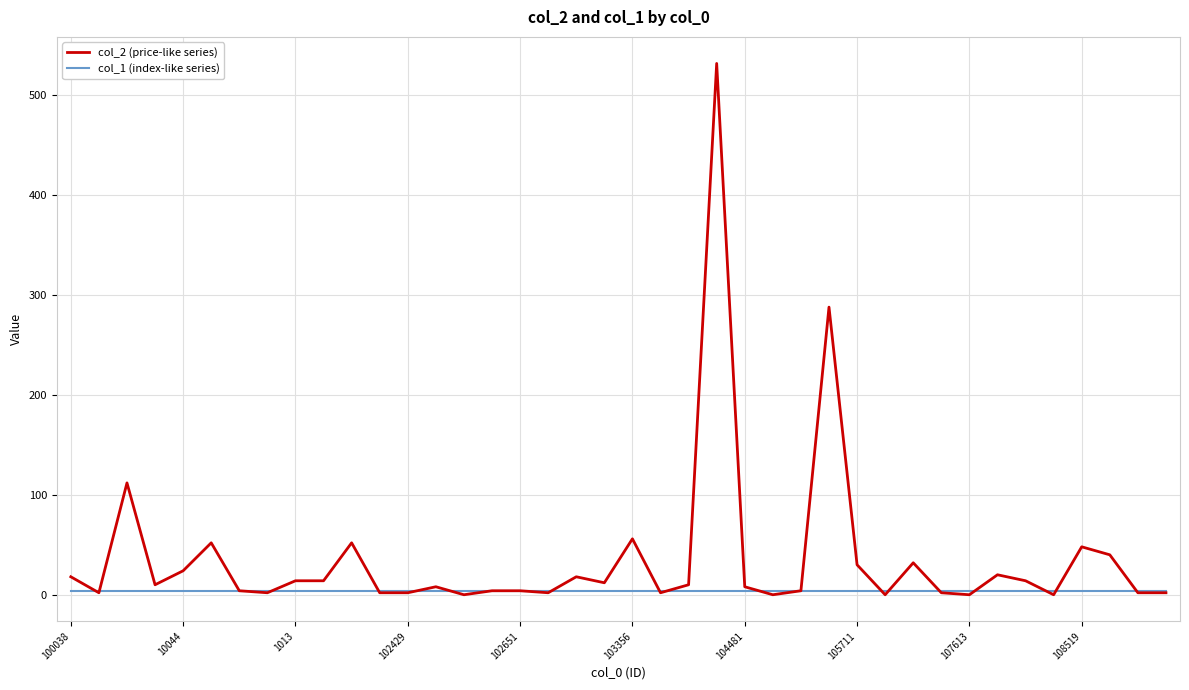

What is the greatest value displayed?

532